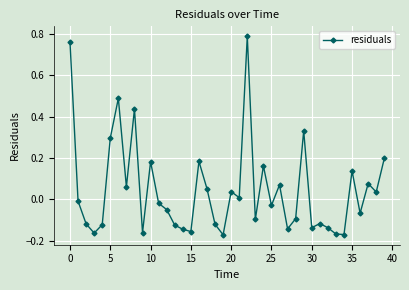

What is the difference between the second highest and second lowest values?

0.9